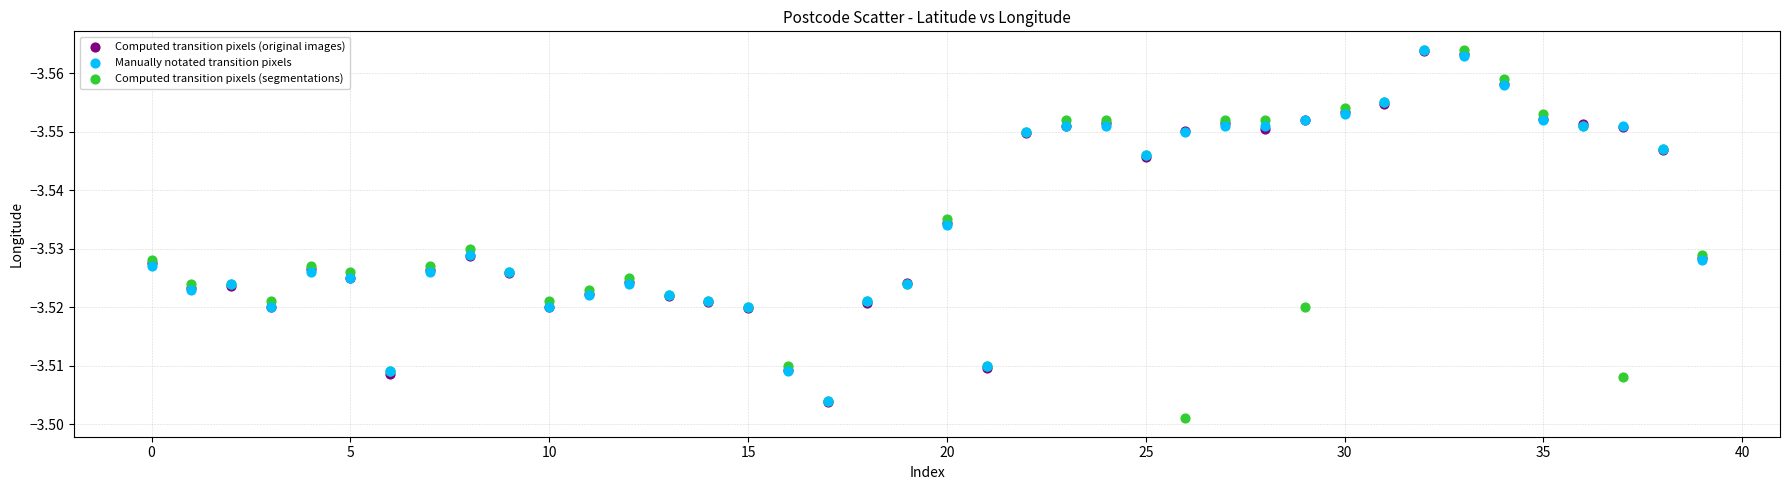

Which series has the largest Y range (max minus min)?

Computed transition pixels (segmentations)